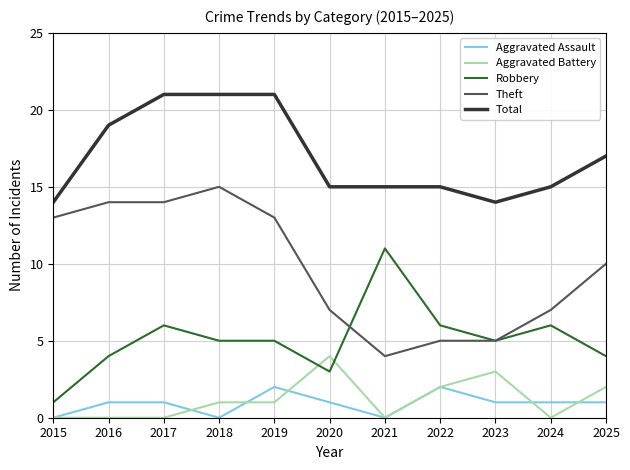

What is the difference between the second highest and minimum values in the Total series?

7